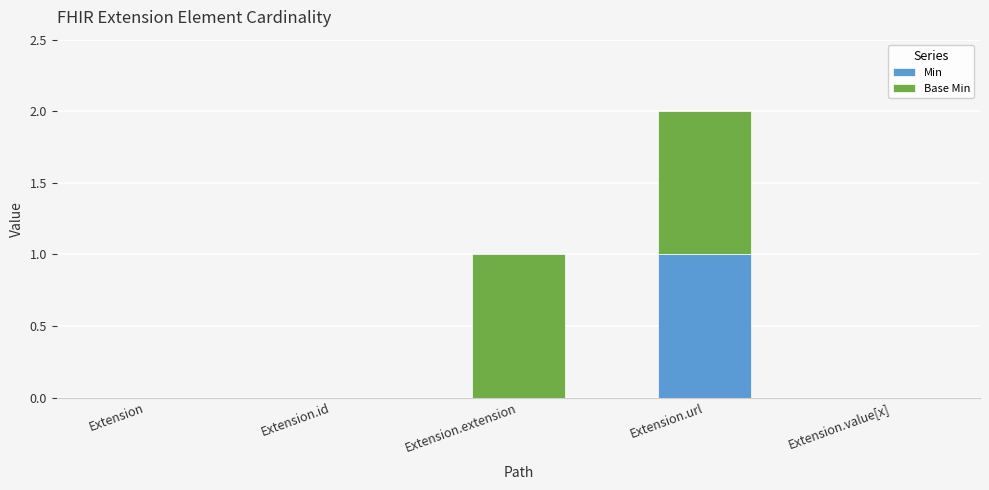

At which category is the sum across all series the highest?

Extension.url